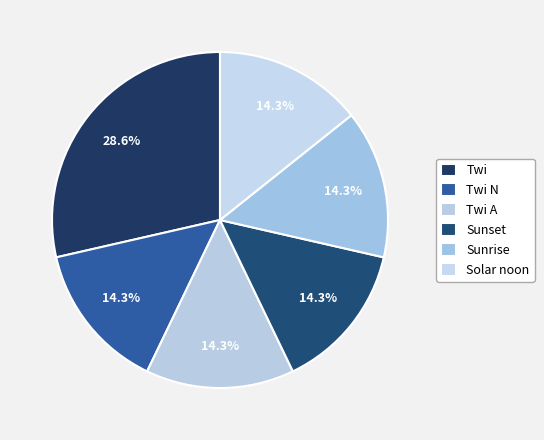

Count the number of slices in the pie.

6